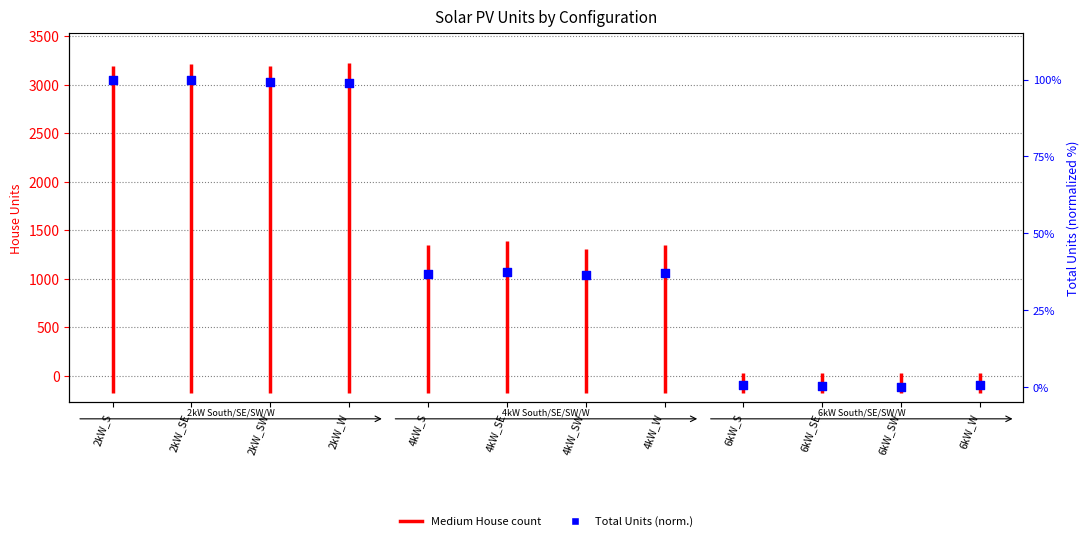

What is the change in value from 4kW_SE to 6kW_SE?

-37.0